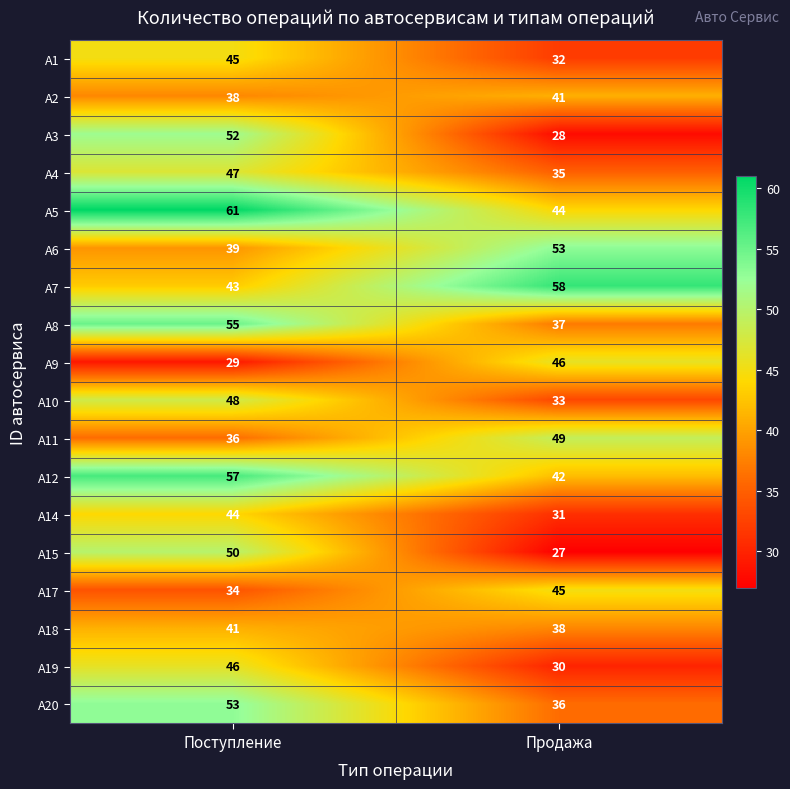

True or false: А7 has a value of 43 at Поступление.

True